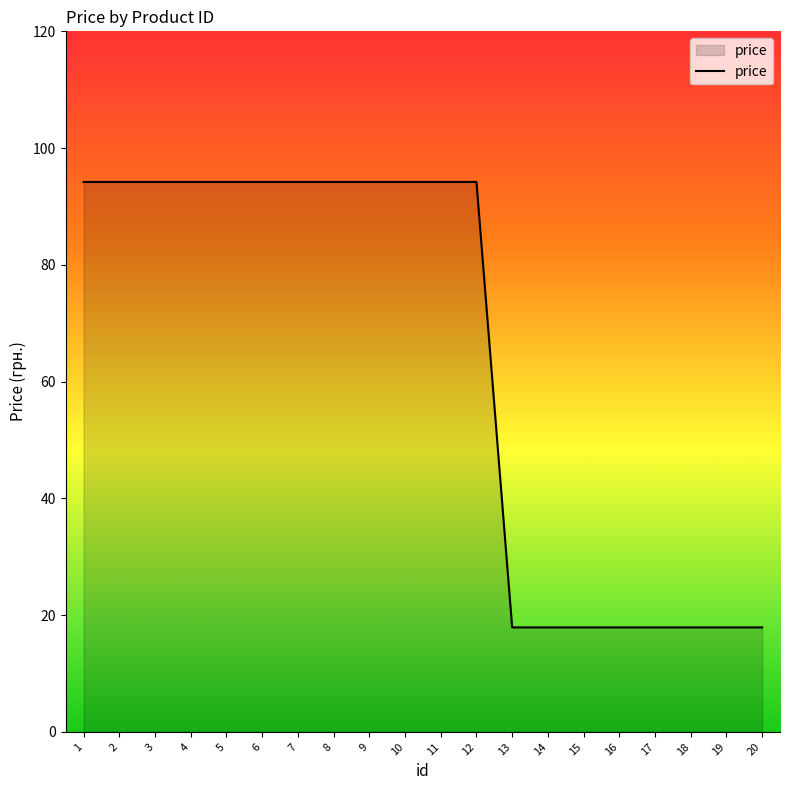

The chart shows a value of 133.7 at 7. True or false?

False